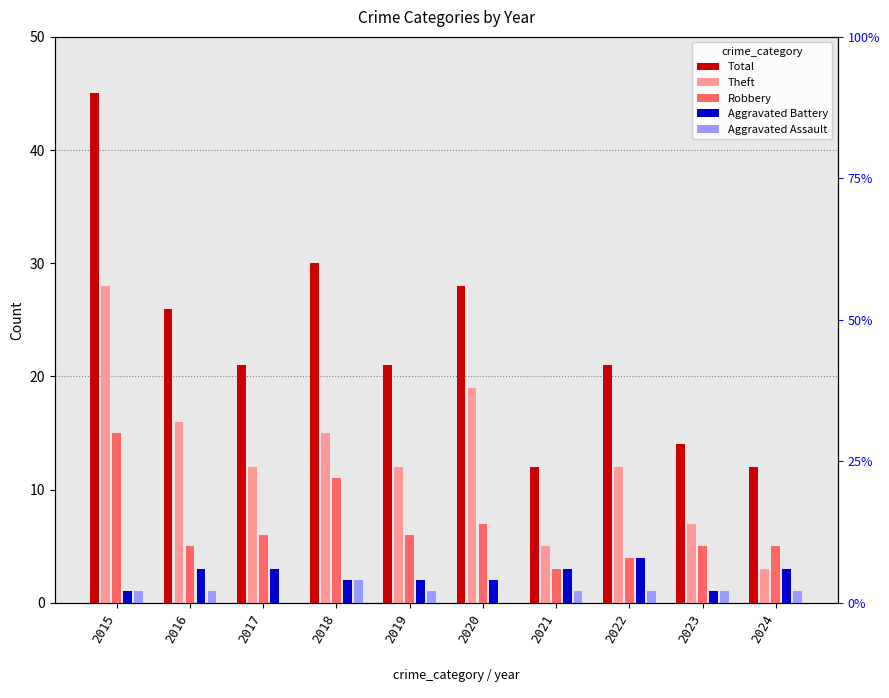

Which series changed the most between 2017 and 2022?

Robbery